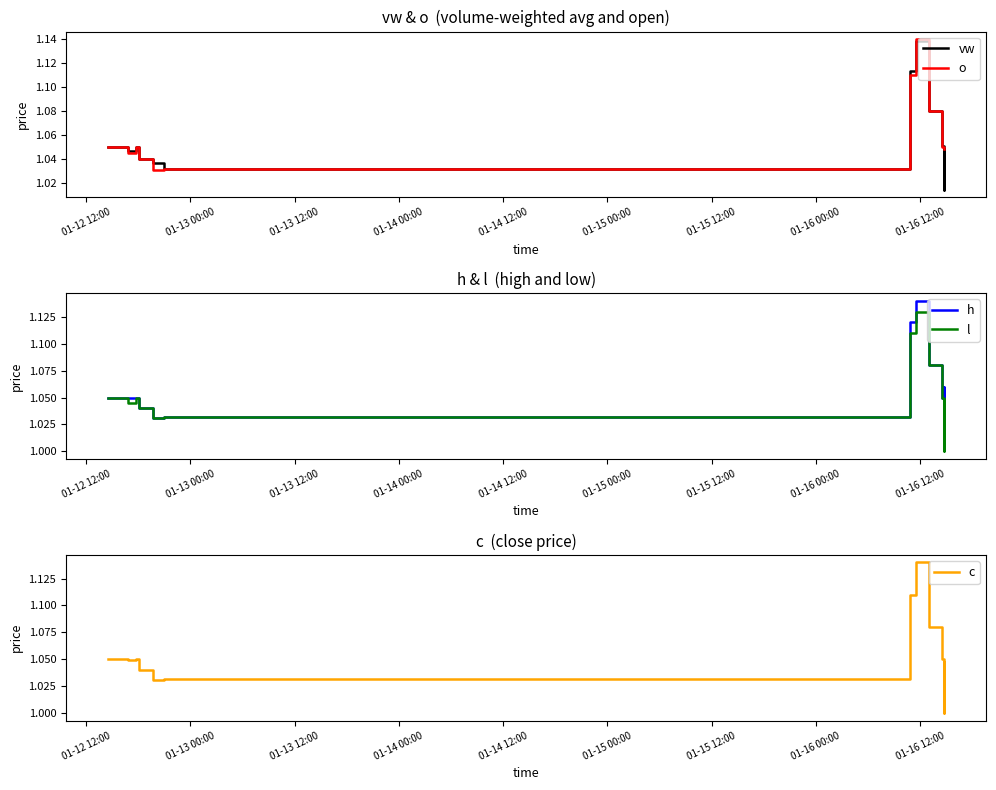

Is this an area chart (filled region under the line)?

No